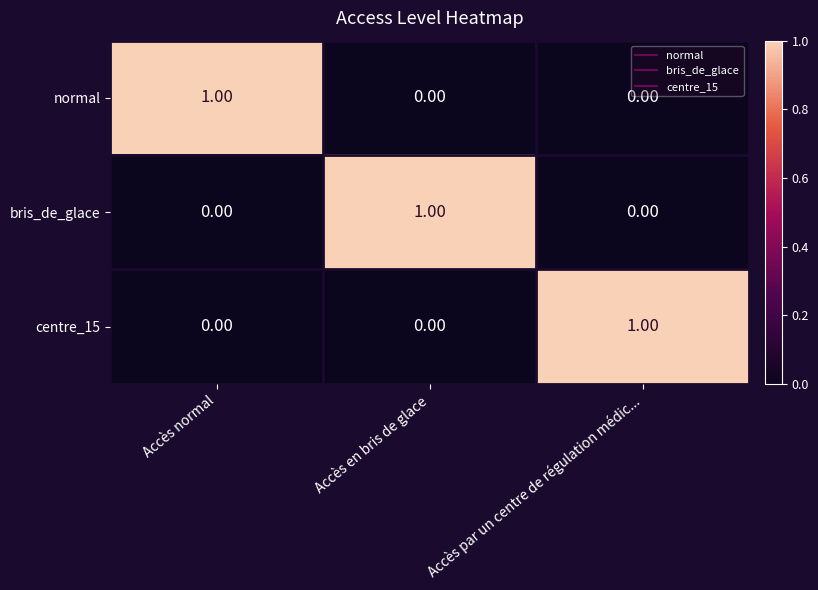

At how many categories does at least one series exceed 0?

3